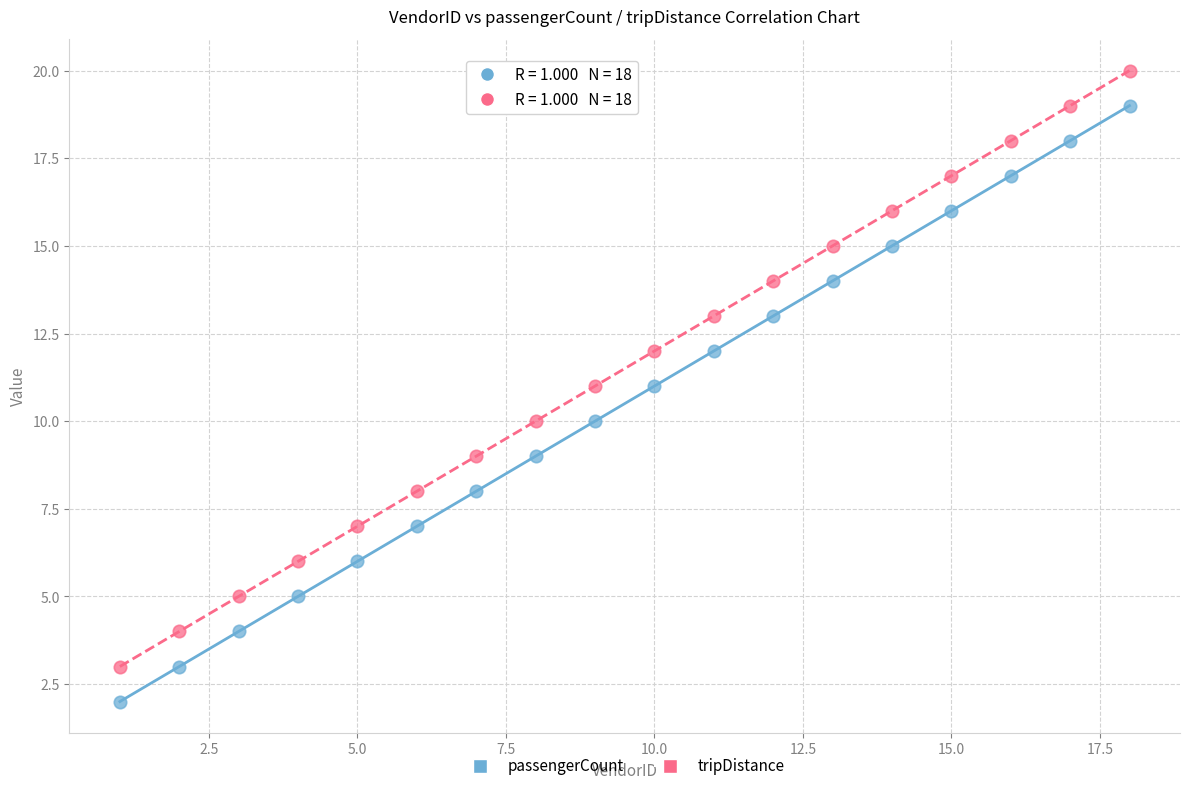

What are all the series names shown in the legend?

passengerCount, tripDistance